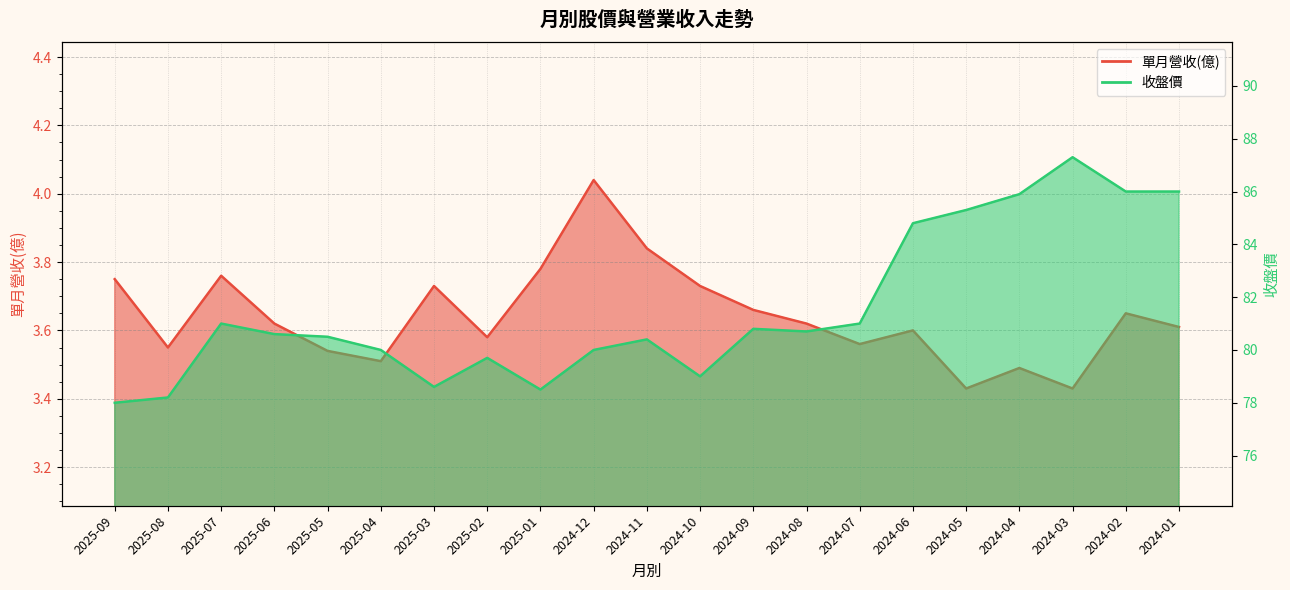

What is the difference between the second highest and minimum values in the 收盤價 series?

8.0